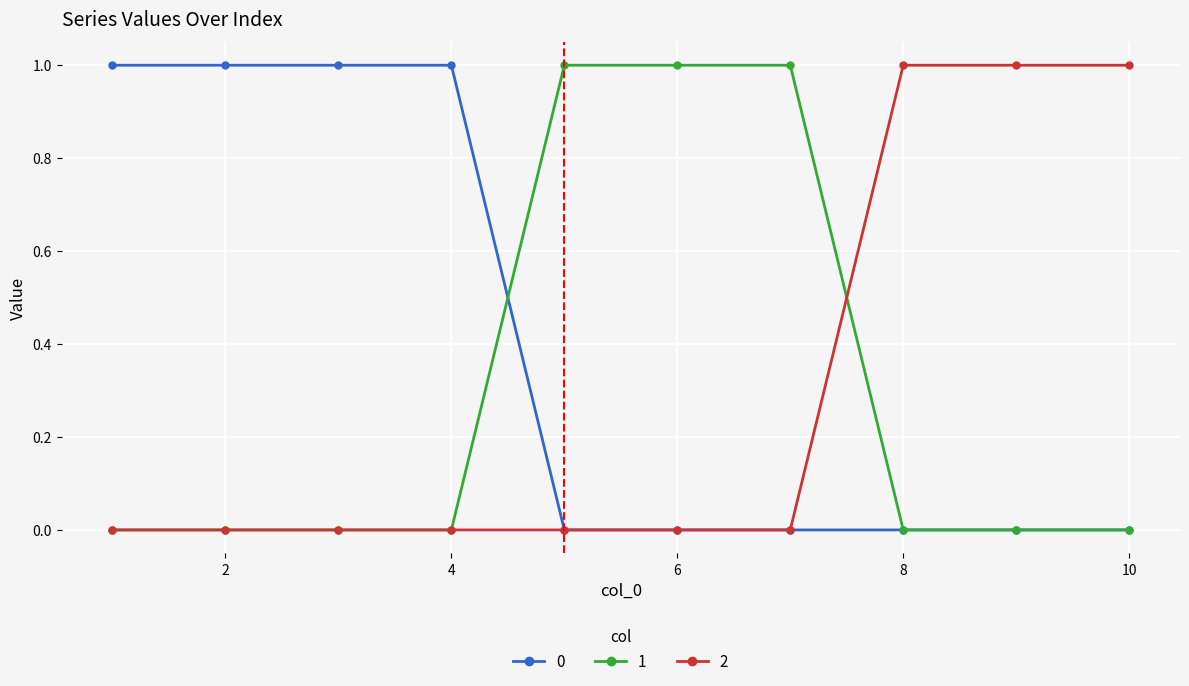

Is this an area chart (filled region under the line)?

No